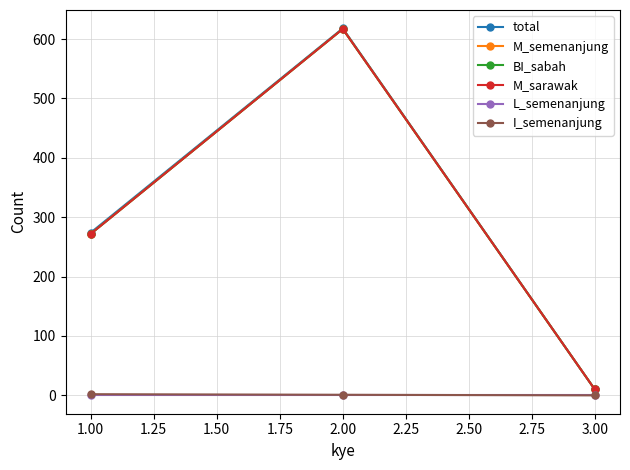

Rank the series at 1.00 from highest to lowest value.

total, M_semenanjung, BI_sabah, M_sarawak, I_semenanjung, L_semenanjung